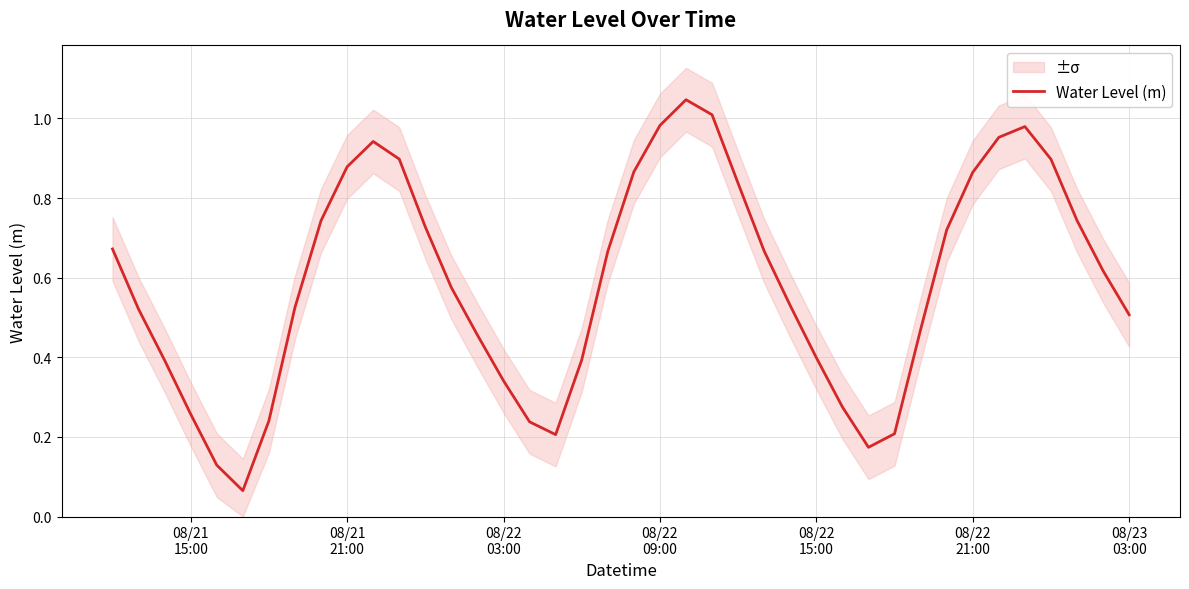

Is it true that the value at 08/23 03:00 is 0.1?

False